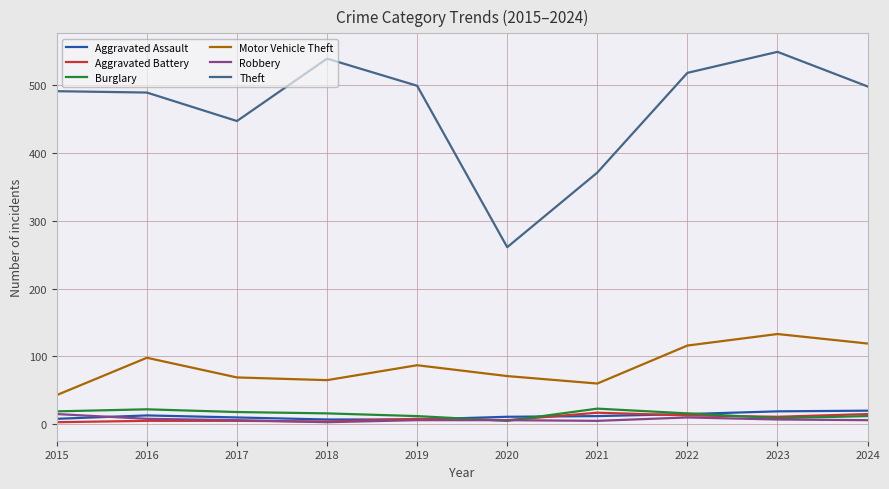

True or false: Theft and Robbery intersect in this chart.

False